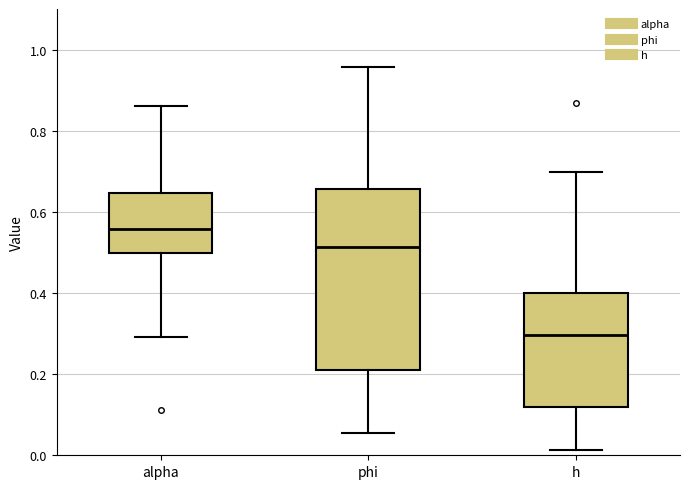

Where does the lower whisker of the box for h end on the y-axis? The values are not printed on the chart, so give them approximately, as read against the axis.

0.02